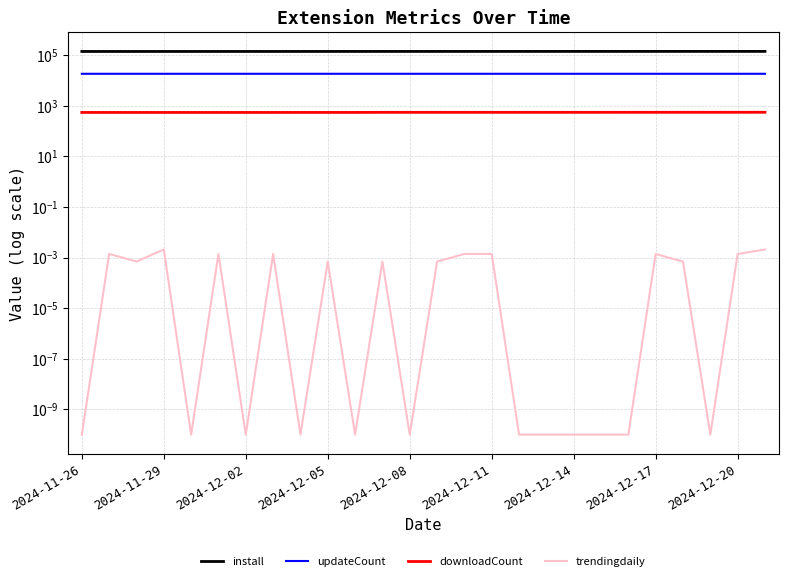

What is the sum of the install values at 2024-12-08 and 2024-12-20?

286334.0